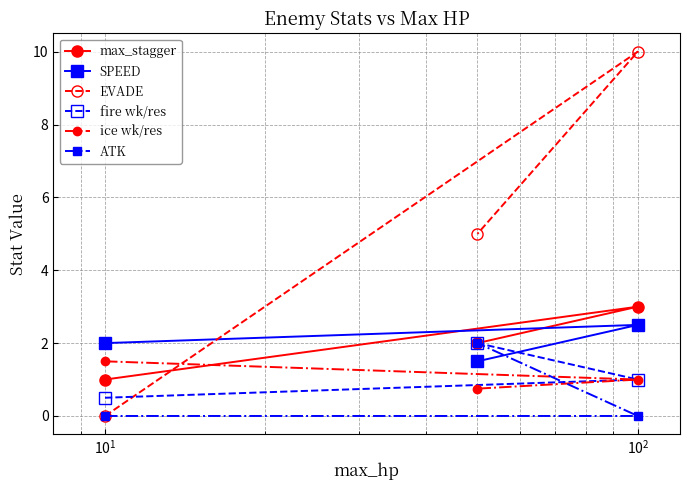

Which series has the largest total across all categories?

EVADE